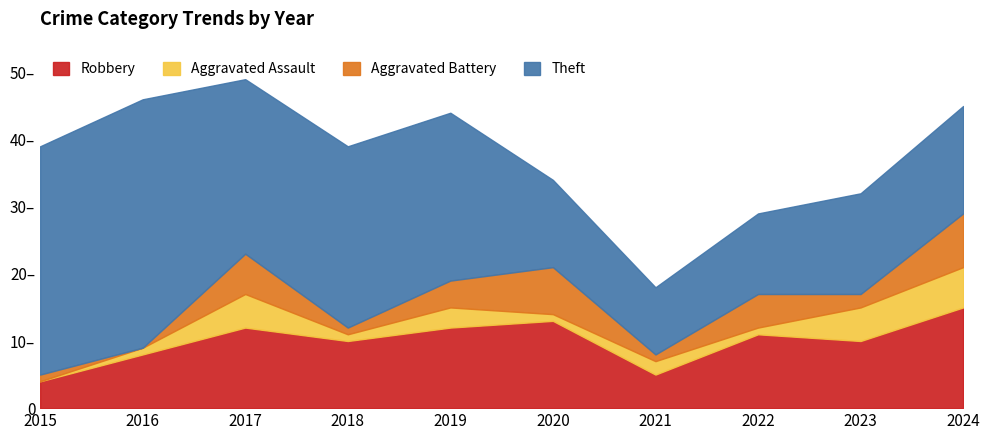

Where is the first local maximum for Aggravated Battery?

2017